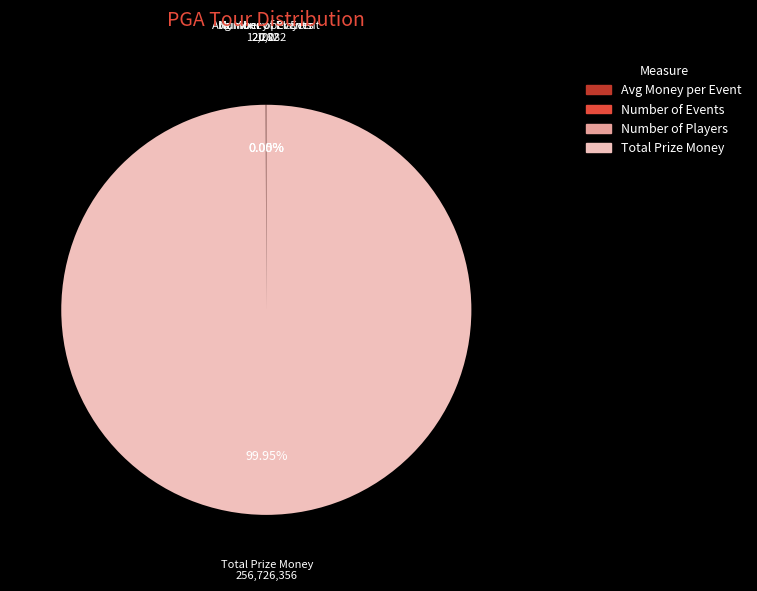

What is the majority slice?

Total Prize Money